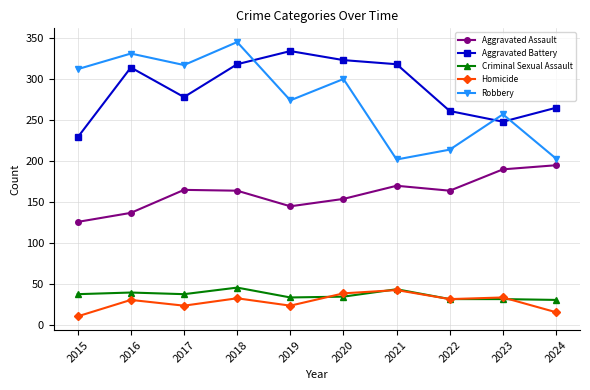

True or false: Aggravated Battery has a value of 389 at 2017.

False